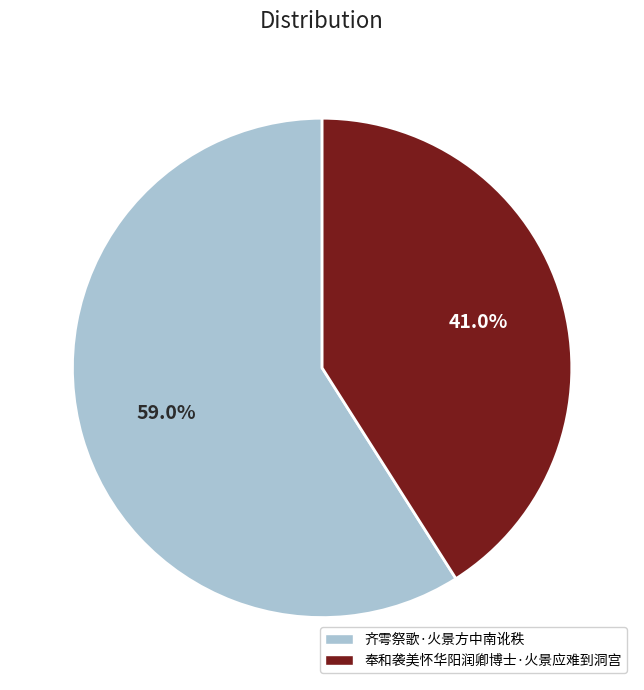

To the nearest percent, what is the average slice percentage?

50%